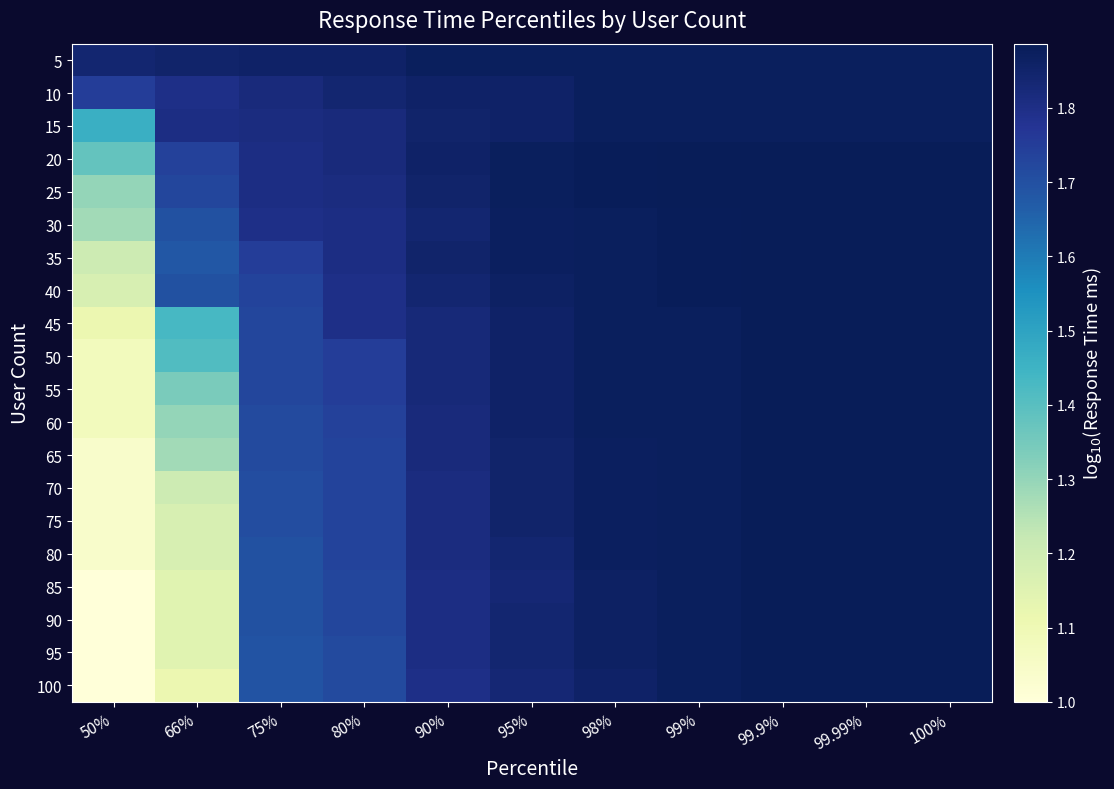

Reading left to right, list all the values displayed in this chart.

5: 50%=1.8	66%=1.9	75%=1.9	80%=1.9	90%=1.9	95%=1.9	98%=1.9	99%=1.9	99.9%=1.9	99.99%=1.9	100%=1.9
10: 50%=1.7	66%=1.8	75%=1.8	80%=1.8	90%=1.9	95%=1.9	98%=1.9	99%=1.9	99.9%=1.9	99.99%=1.9	100%=1.9
15: 50%=1.5	66%=1.8	75%=1.8	80%=1.8	90%=1.9	95%=1.9	98%=1.9	99%=1.9	99.9%=1.9	99.99%=1.9	100%=1.9
20: 50%=1.4	66%=1.7	75%=1.8	80%=1.8	90%=1.9	95%=1.9	98%=1.9	99%=1.9	99.9%=1.9	99.99%=1.9	100%=1.9
25: 50%=1.3	66%=1.7	75%=1.8	80%=1.8	90%=1.9	95%=1.9	98%=1.9	99%=1.9	99.9%=1.9	99.99%=1.9	100%=1.9
30: 50%=1.3	66%=1.7	75%=1.8	80%=1.8	90%=1.8	95%=1.9	98%=1.9	99%=1.9	99.9%=1.9	99.99%=1.9	100%=1.9
35: 50%=1.2	66%=1.7	75%=1.7	80%=1.8	90%=1.9	95%=1.9	98%=1.9	99%=1.9	99.9%=1.9	99.99%=1.9	100%=1.9
40: 50%=1.2	66%=1.7	75%=1.7	80%=1.8	90%=1.8	95%=1.9	98%=1.9	99%=1.9	99.9%=1.9	99.99%=1.9	100%=1.9
45: 50%=1.1	66%=1.4	75%=1.7	80%=1.8	90%=1.8	95%=1.9	98%=1.9	99%=1.9	99.9%=1.9	99.99%=1.9	100%=1.9
50: 50%=1.1	66%=1.4	75%=1.7	80%=1.7	90%=1.8	95%=1.9	98%=1.9	99%=1.9	99.9%=1.9	99.99%=1.9	100%=1.9
55: 50%=1.1	66%=1.3	75%=1.7	80%=1.7	90%=1.8	95%=1.9	98%=1.9	99%=1.9	99.9%=1.9	99.99%=1.9	100%=1.9
60: 50%=1.1	66%=1.3	75%=1.7	80%=1.7	90%=1.8	95%=1.9	98%=1.9	99%=1.9	99.9%=1.9	99.99%=1.9	100%=1.9
65: 50%=1.0	66%=1.3	75%=1.7	80%=1.7	90%=1.8	95%=1.9	98%=1.9	99%=1.9	99.9%=1.9	99.99%=1.9	100%=1.9
70: 50%=1.0	66%=1.2	75%=1.7	80%=1.7	90%=1.8	95%=1.9	98%=1.9	99%=1.9	99.9%=1.9	99.99%=1.9	100%=1.9
75: 50%=1.0	66%=1.2	75%=1.7	80%=1.7	90%=1.8	95%=1.9	98%=1.9	99%=1.9	99.9%=1.9	99.99%=1.9	100%=1.9
80: 50%=1.0	66%=1.2	75%=1.7	80%=1.7	90%=1.8	95%=1.8	98%=1.9	99%=1.9	99.9%=1.9	99.99%=1.9	100%=1.9
85: 50%=1.0	66%=1.1	75%=1.7	80%=1.7	90%=1.8	95%=1.8	98%=1.9	99%=1.9	99.9%=1.9	99.99%=1.9	100%=1.9
90: 50%=1.0	66%=1.1	75%=1.7	80%=1.7	90%=1.8	95%=1.8	98%=1.9	99%=1.9	99.9%=1.9	99.99%=1.9	100%=1.9
95: 50%=1.0	66%=1.1	75%=1.7	80%=1.7	90%=1.8	95%=1.8	98%=1.9	99%=1.9	99.9%=1.9	99.99%=1.9	100%=1.9
100: 50%=1.0	66%=1.1	75%=1.7	80%=1.7	90%=1.8	95%=1.8	98%=1.9	99%=1.9	99.9%=1.9	99.99%=1.9	100%=1.9